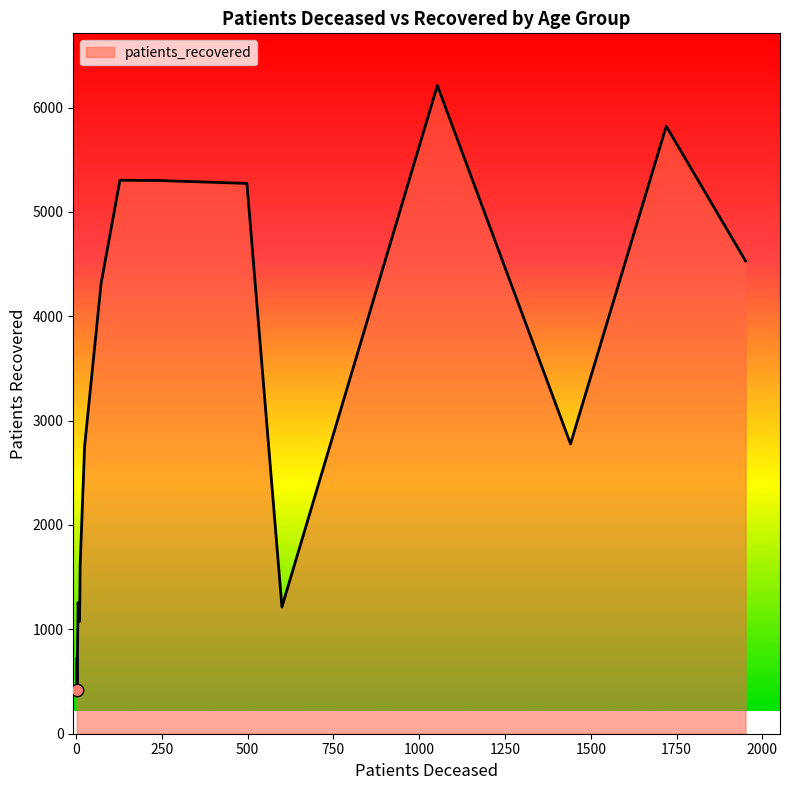

What is the maximum value shown in the chart?

6211